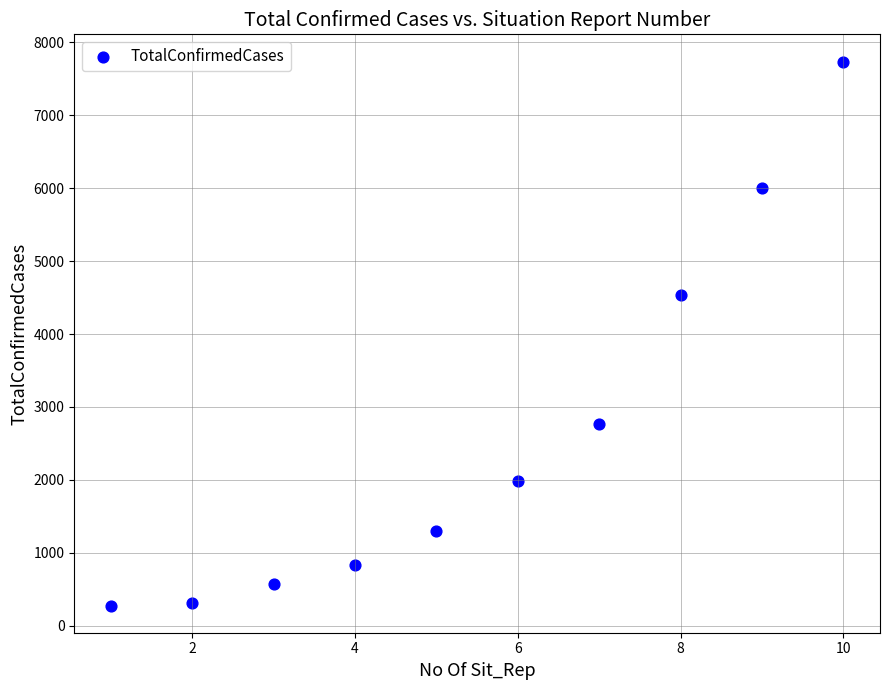

What Y value in the scatter plot is closest to 4007?

4537